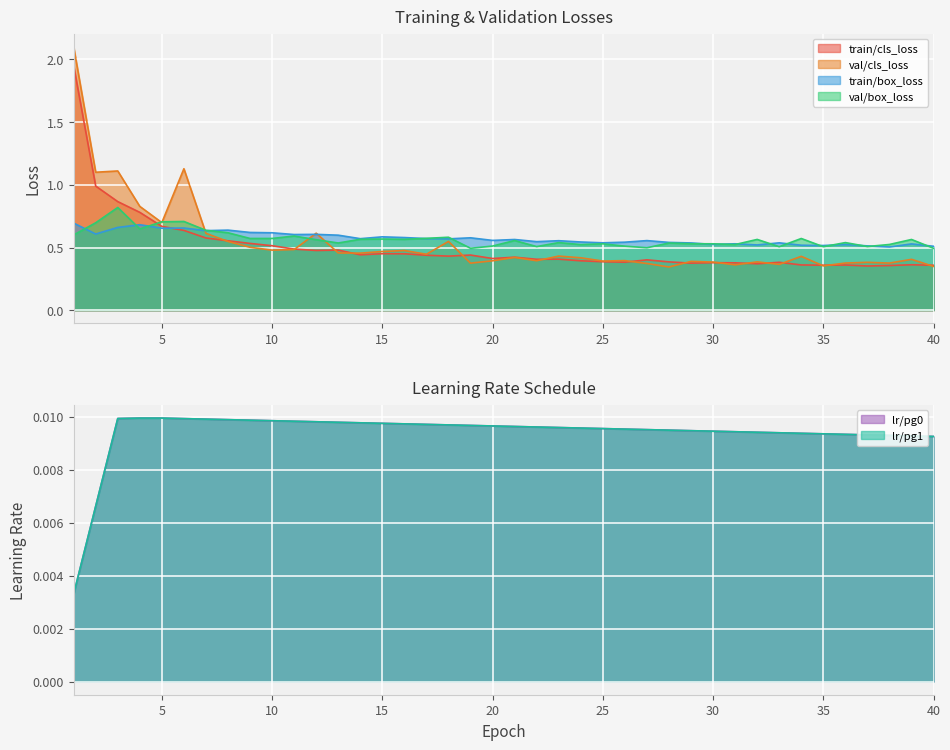

Count the number of categories in the chart.

40